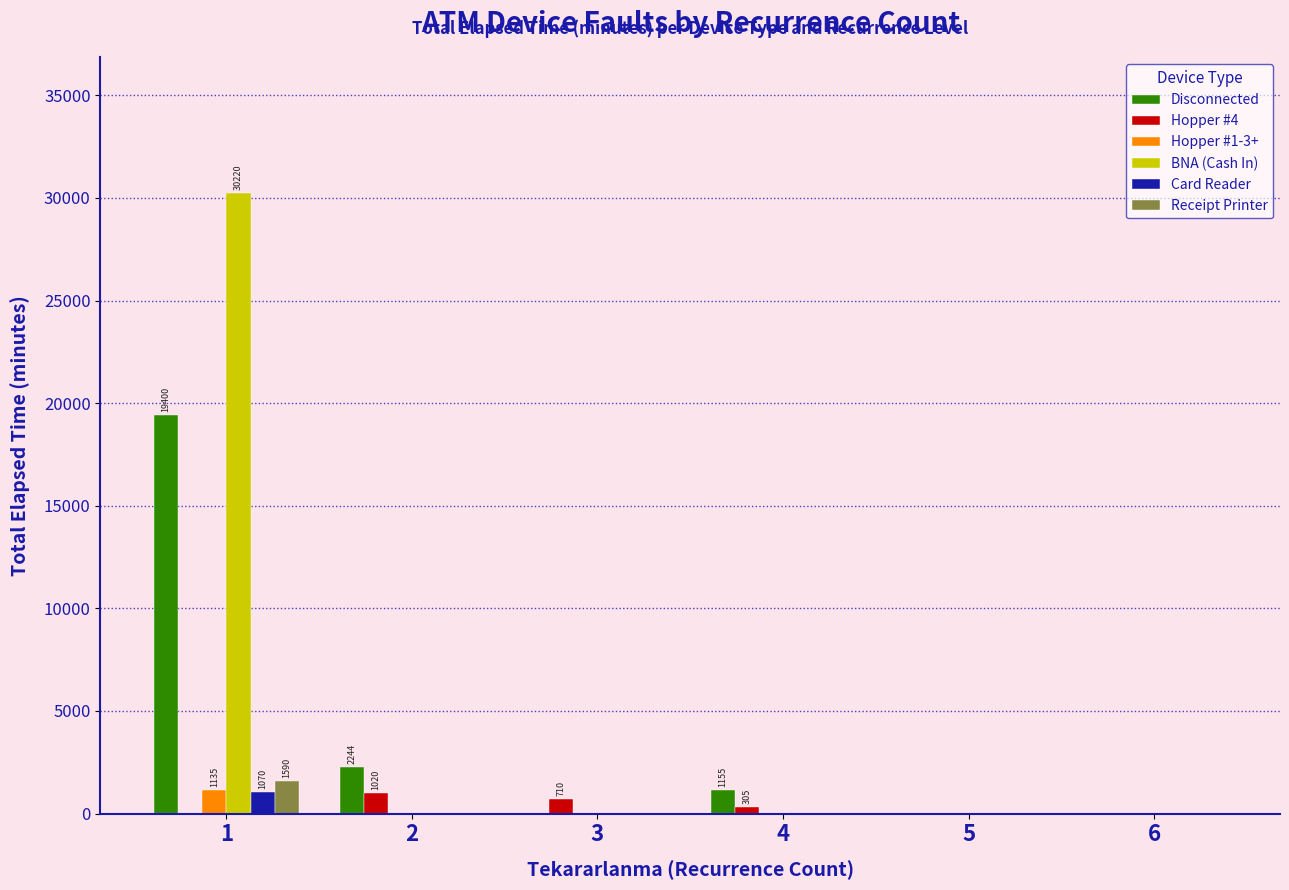

How many groups of bars are there?

6